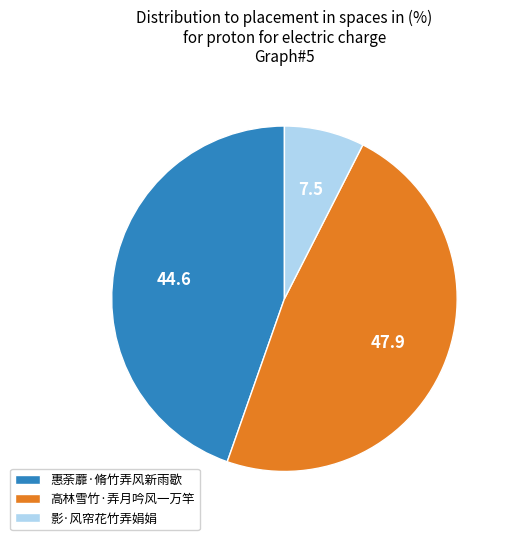

Is the sum of 高林雪竹·弄月吟风一万竿 and 惠荼蘼·脩竹弄风新雨歇 greater than half?

Yes